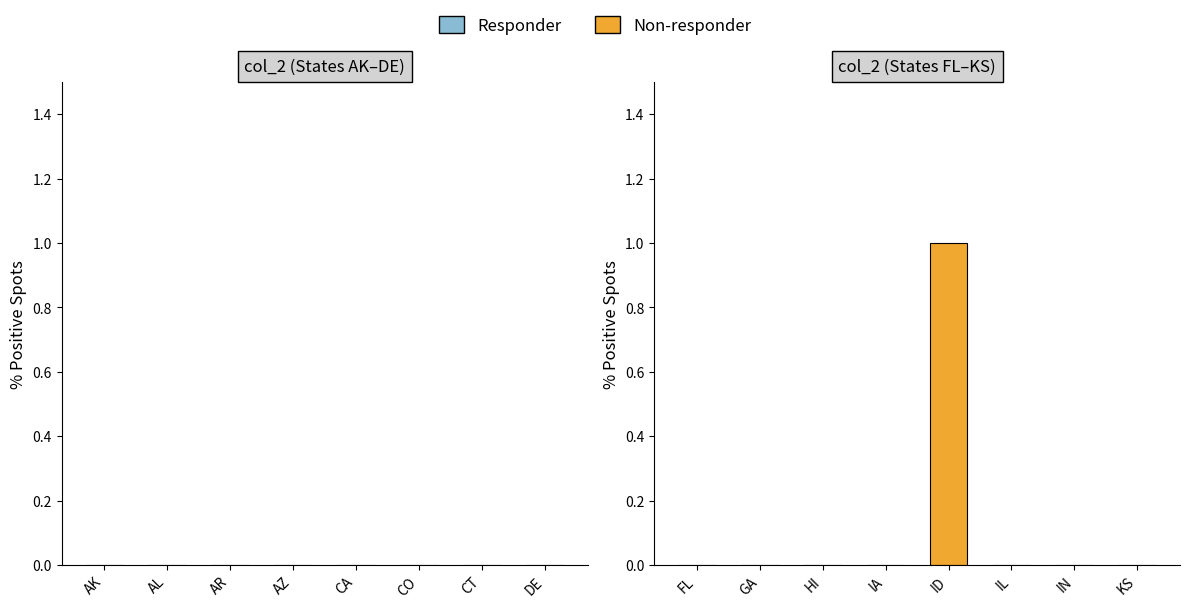

Is it true that the value at KS is 0?

True